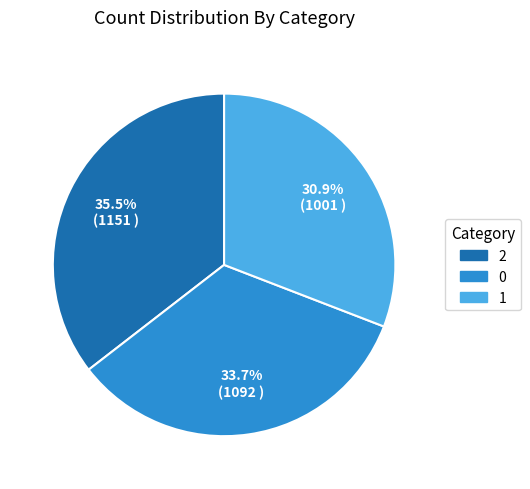

True or false: 0 accounts for 48% of the total.

False